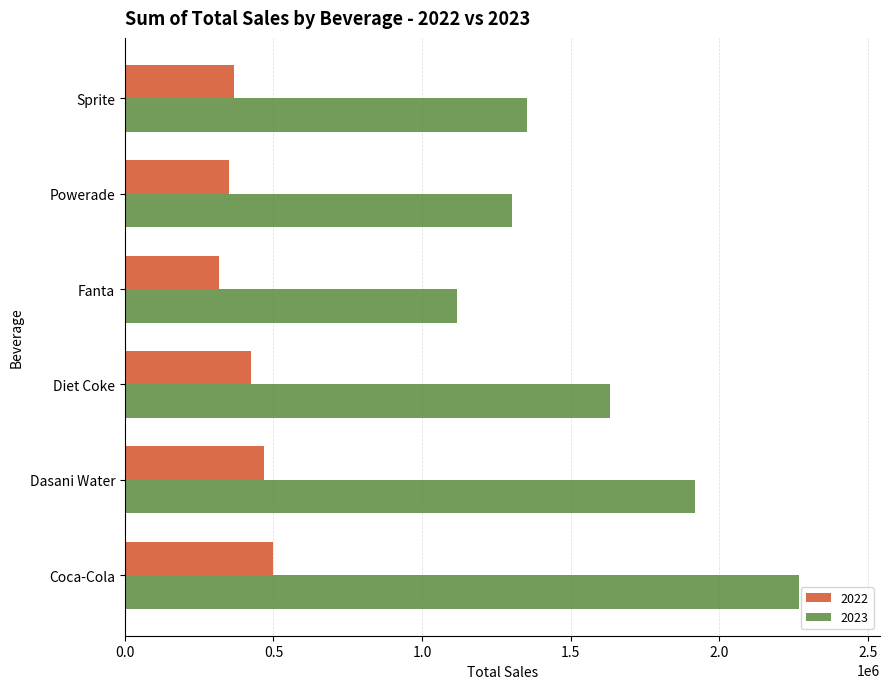

Which series has the largest total across all categories?

2023